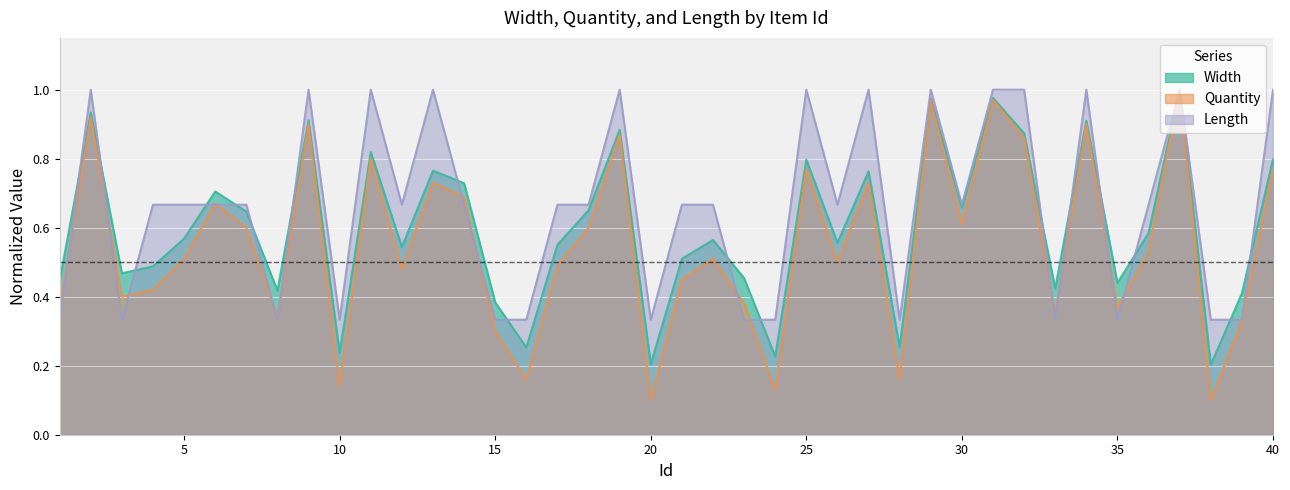

How many times do Width and Length cross each other?

17